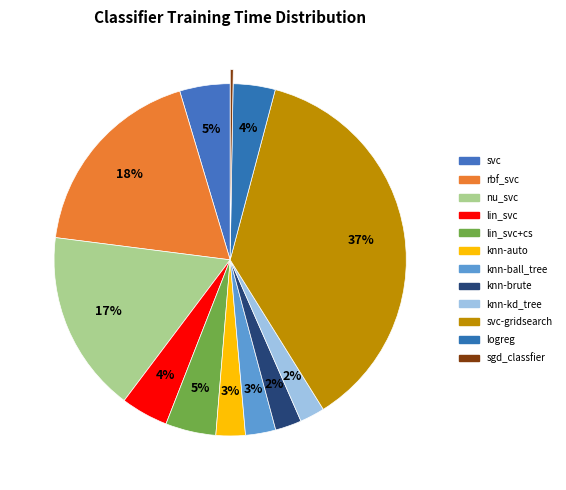

What percentage is NOT represented by knn-brute?

97.6%